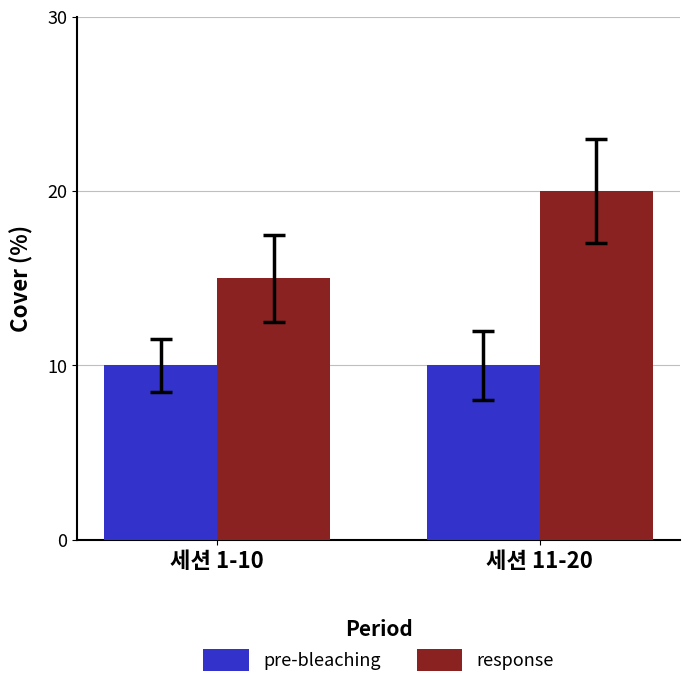

What is the average value of the pre-bleaching series?

10